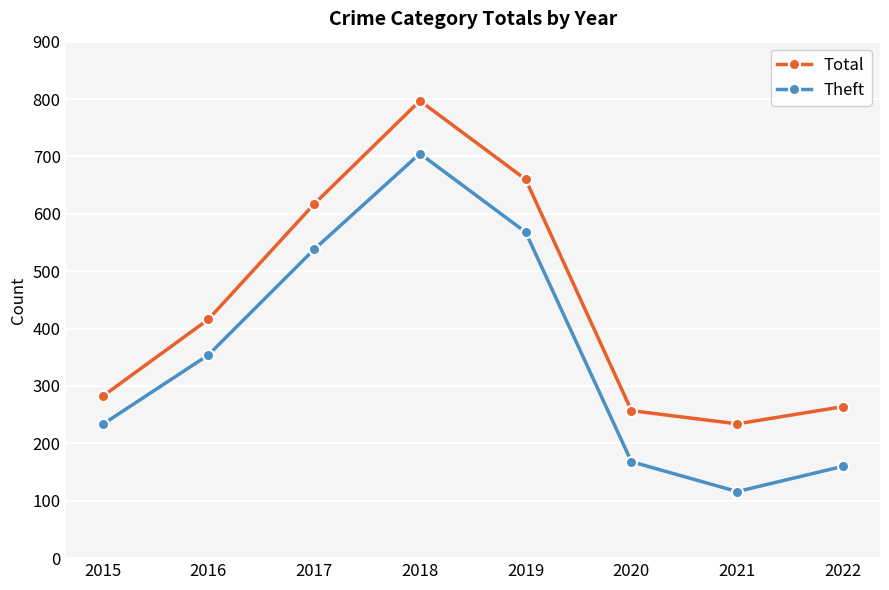

Is this an area chart (filled region under the line)?

No